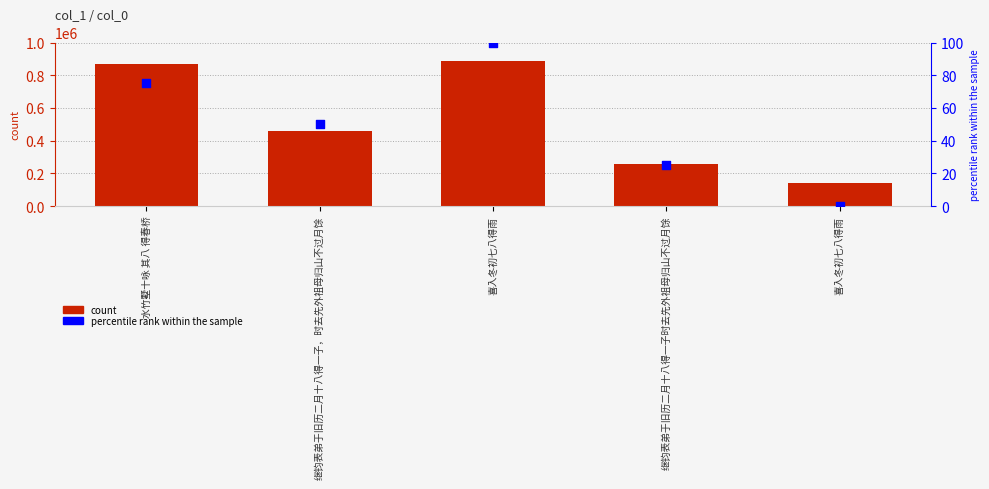

What is the total value across all series at 继钧表弟于旧历二月十八得一子时去先外祖母归山不过月馀?

254455